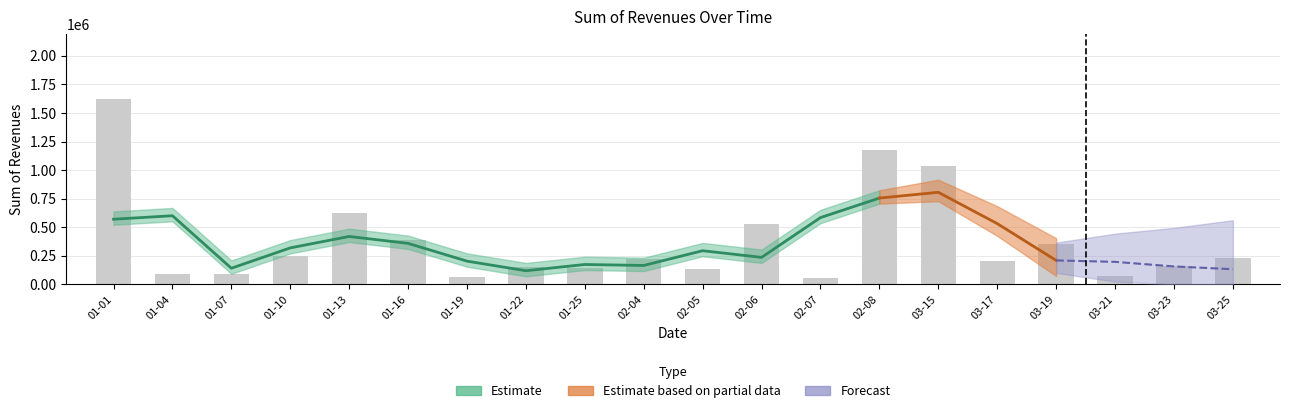

True or false: the data shows 73371.3 at 03-21.

True